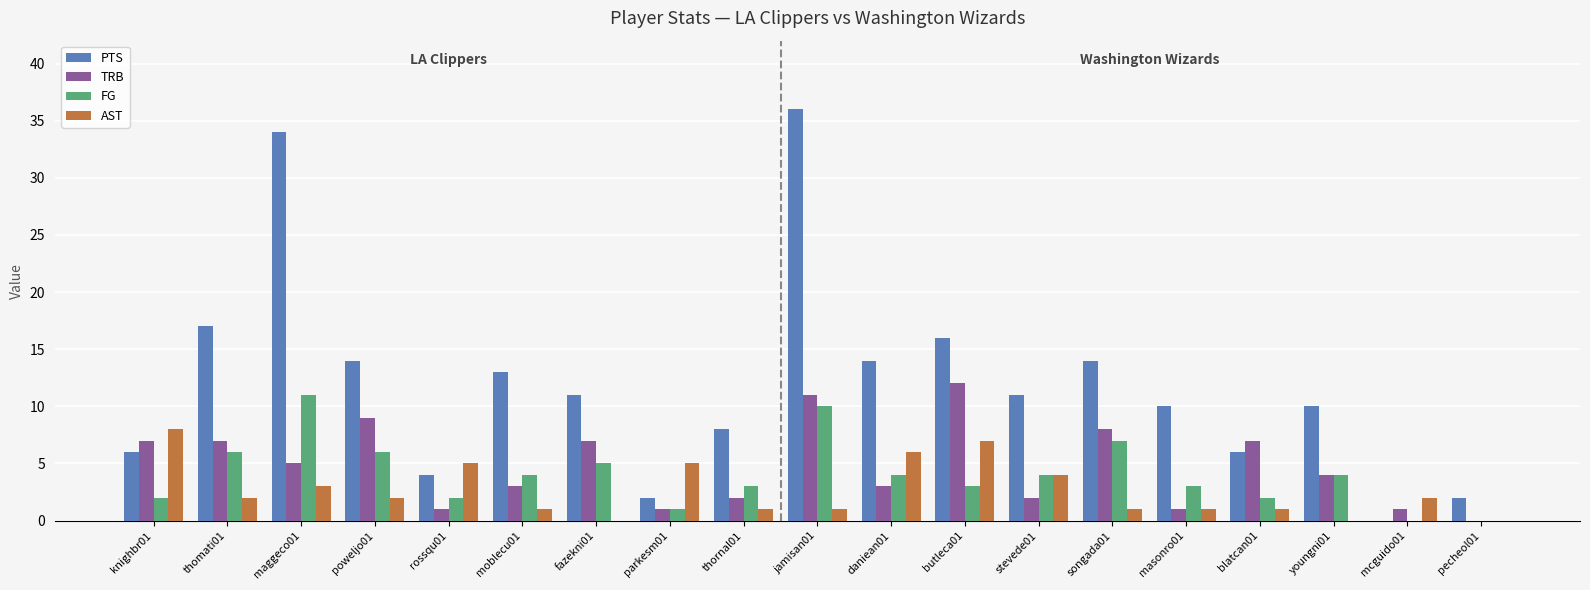

Is it true that TRB equals 3 at moblecu01?

True